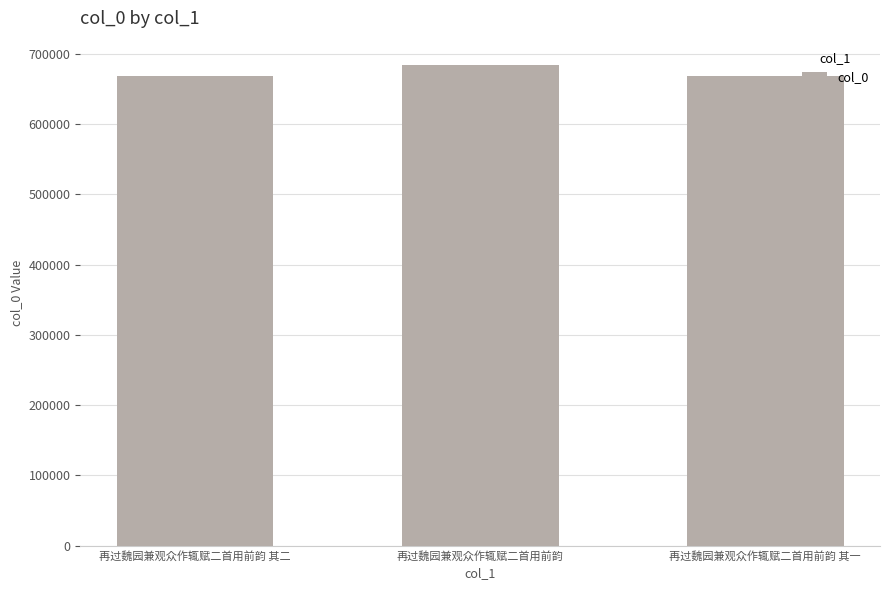

What value does the data have at 再过魏园兼观众作辄赋二首用前韵 其二?

667831